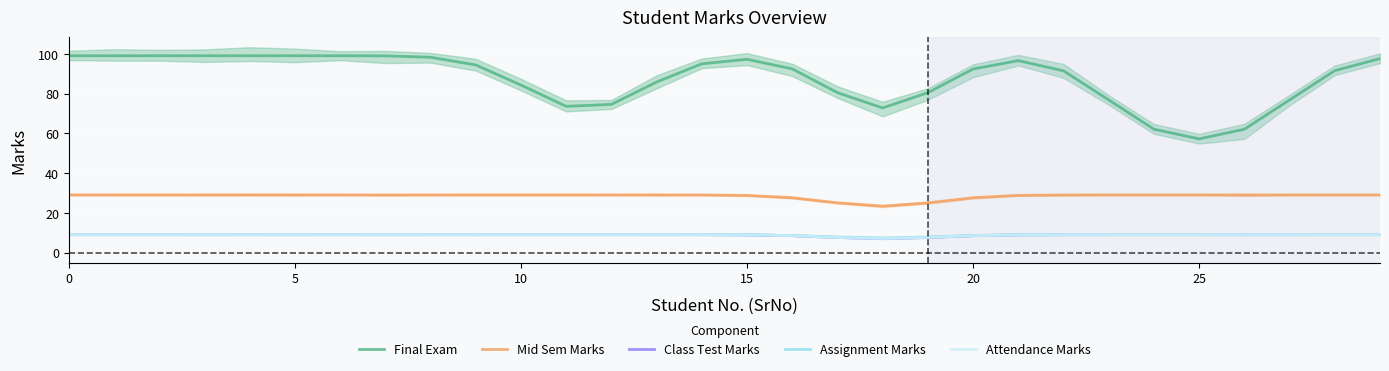

Rank the series by their maximum value, from highest to lowest.

Final Exam, Mid Sem Marks, Class Test Marks, Assignment Marks, Attendance Marks